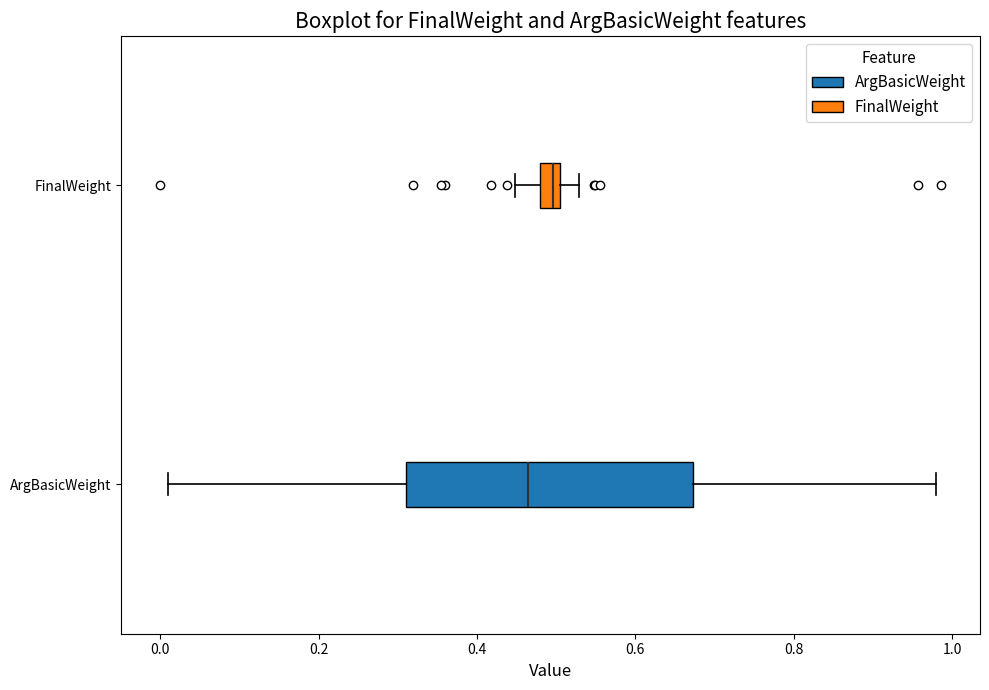

Comparing the boxes themselves (not the whiskers), which one is the widest?

ArgBasicWeight